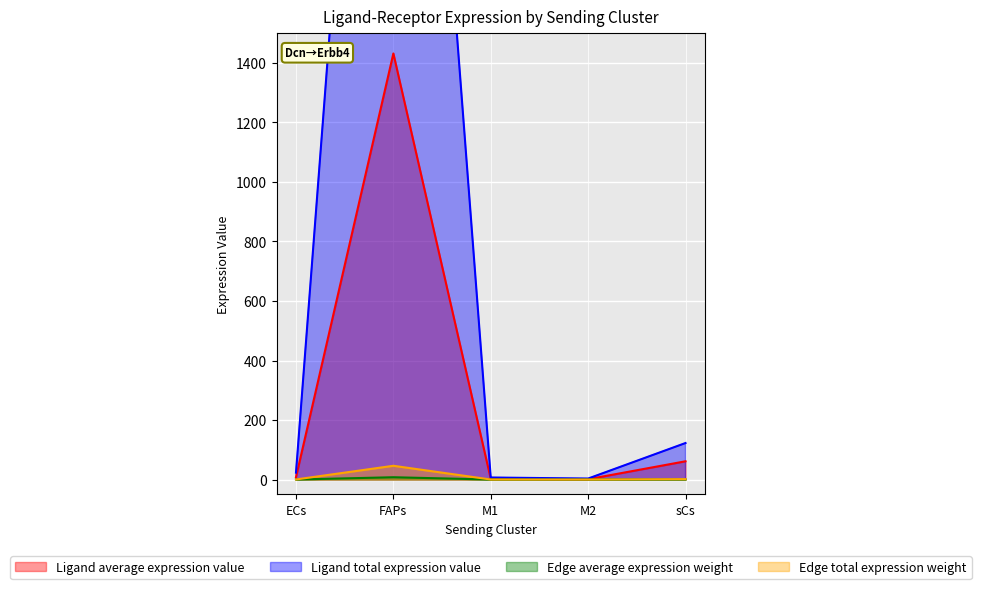

At which category does the chart reach its peak across all series?

FAPs